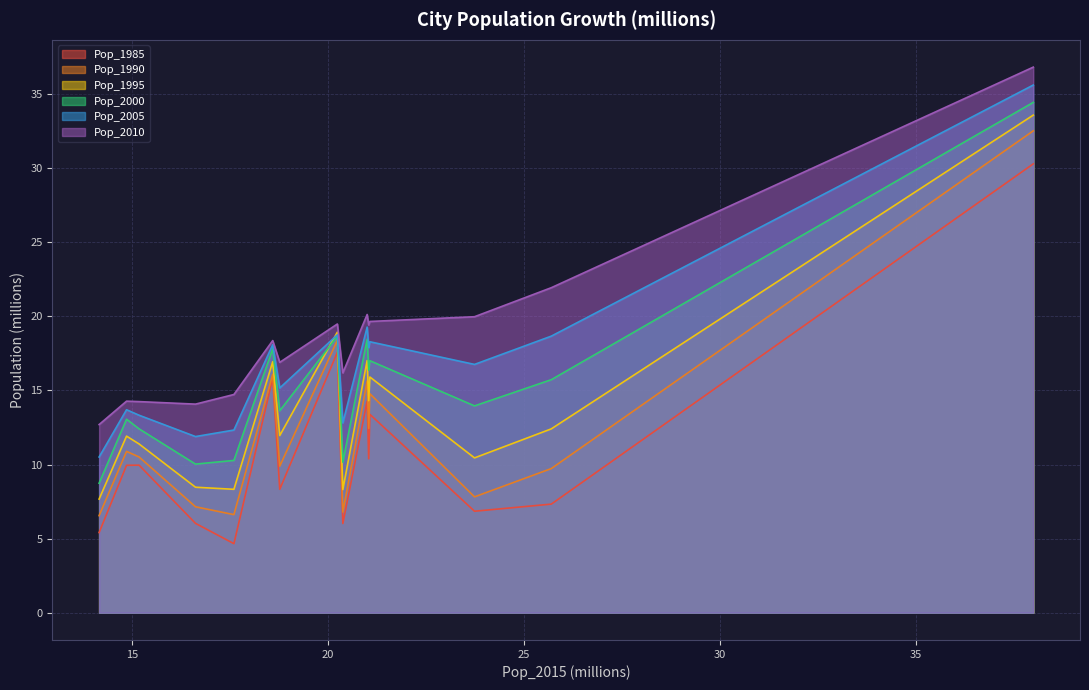

True or false: Pop_1995 has more than 1 interior local peaks.

True